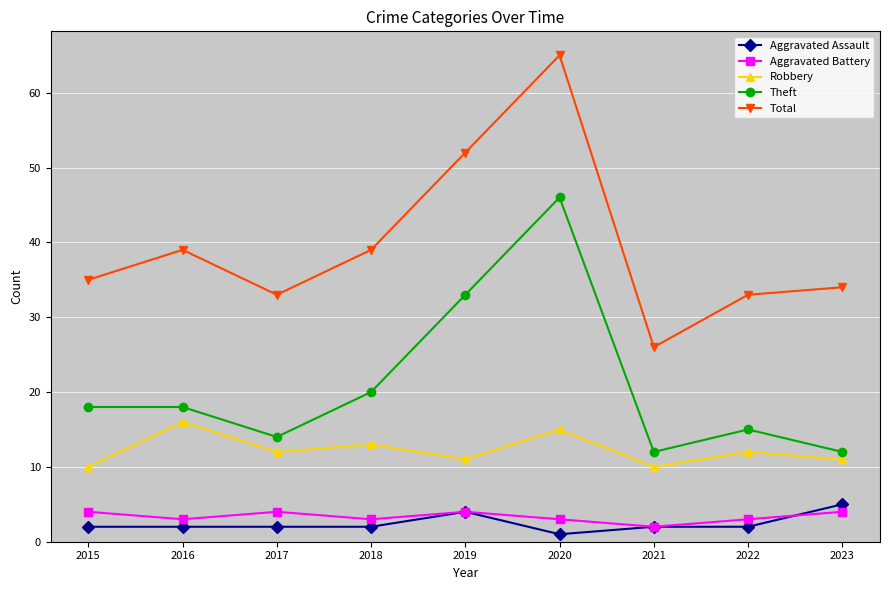

How many categories are shown in the chart?

9